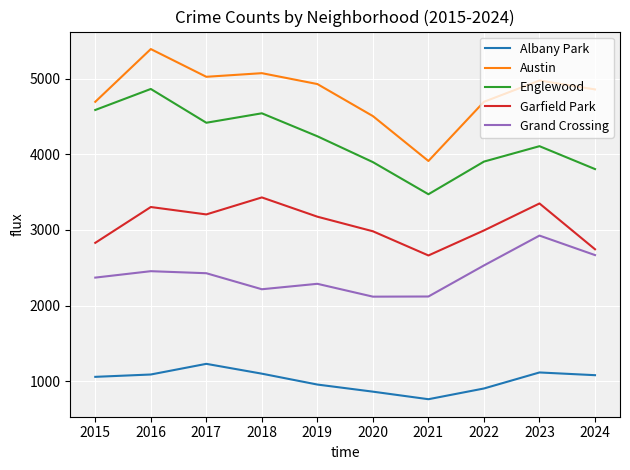

Between 2015 and 2020, which series saw the biggest shift?

Englewood